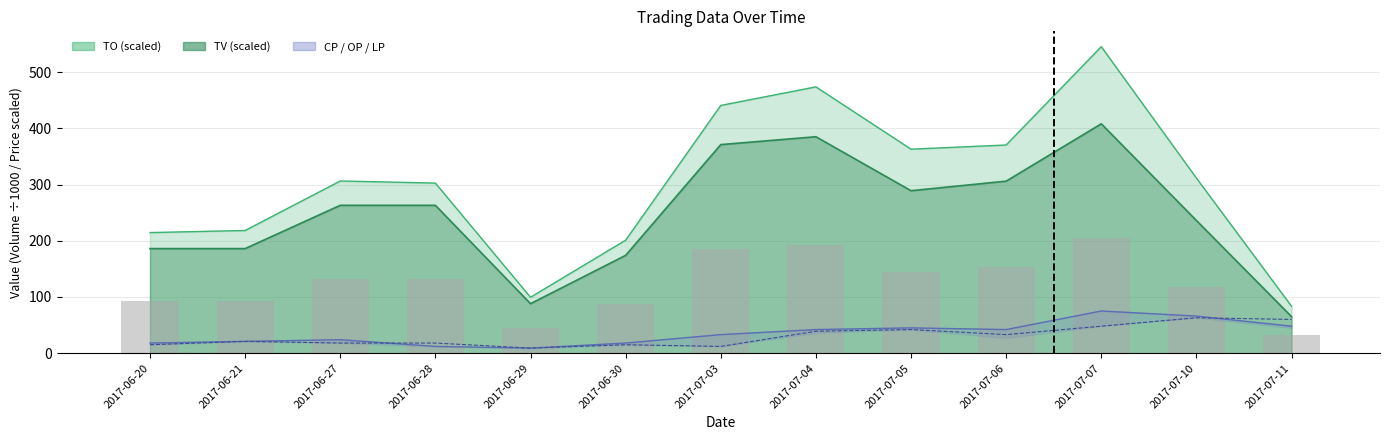

Reading left to right, extract all data points from this chart.

OP: 2017-06-20=18.0	2017-06-21=21.0	2017-06-27=24.0	2017-06-28=12.0	2017-06-29=9.0	2017-06-30=18.0	2017-07-03=33.0	2017-07-04=42.0	2017-07-05=45.0	2017-07-06=42.0	2017-07-07=75.0	2017-07-10=66.0	2017-07-11=48.0
LP: 2017-06-20=15.0	2017-06-21=21.0	2017-06-27=18.0	2017-06-28=18.0	2017-06-29=9.0	2017-06-30=15.0	2017-07-03=12.0	2017-07-04=39.0	2017-07-05=42.0	2017-07-06=33.0	2017-07-07=48.0	2017-07-10=63.0	2017-07-11=60.0
TV (bar): 2017-06-20=93.0	2017-06-21=93.0	2017-06-27=131.5	2017-06-28=131.5	2017-06-29=44.0	2017-06-30=87.0	2017-07-03=185.5	2017-07-04=192.5	2017-07-05=144.5	2017-07-06=153.0	2017-07-07=204.0	2017-07-10=118.0	2017-07-11=32.5